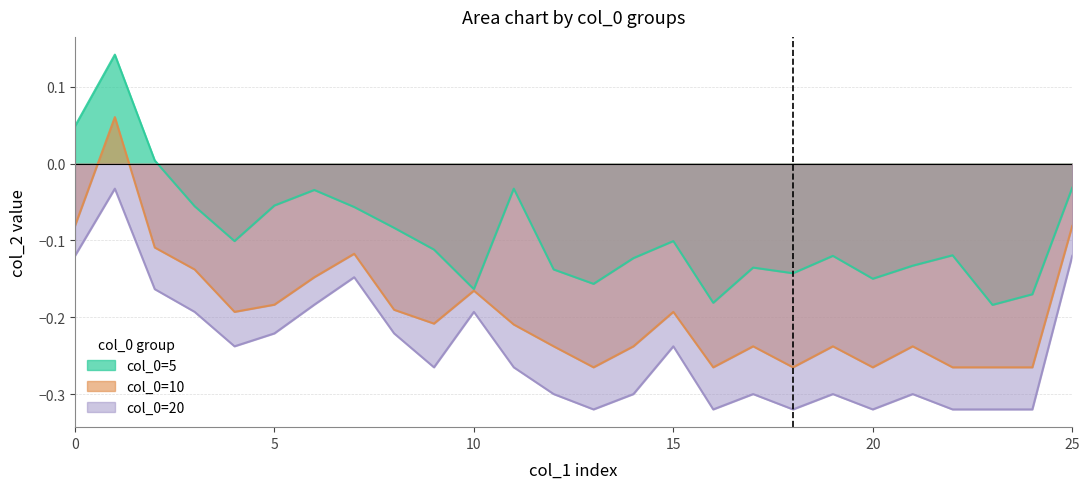

True or false: col_0=5 and col_0=20 intersect in this chart.

False